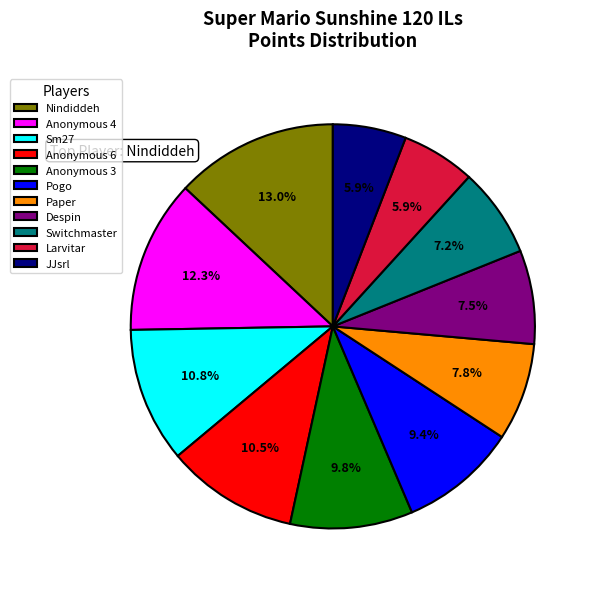

To the nearest percent, what is the difference between the largest and smallest slice percentages?

7%